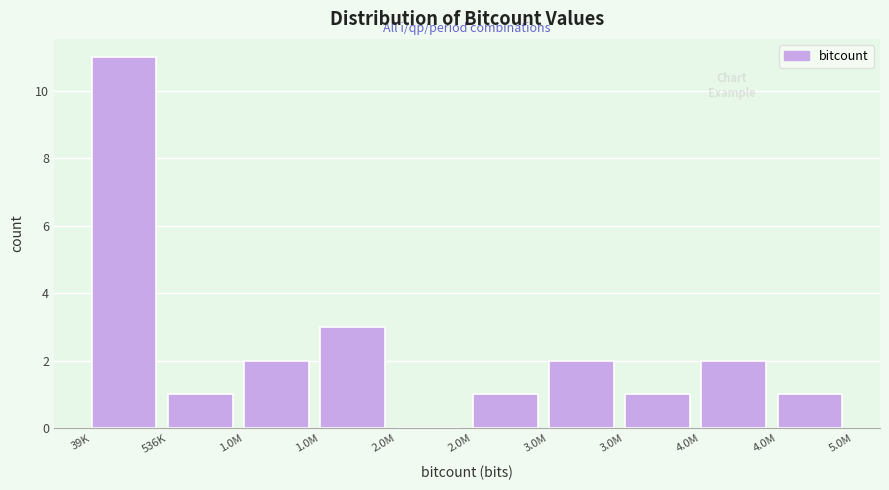

How many values are above zero?

9